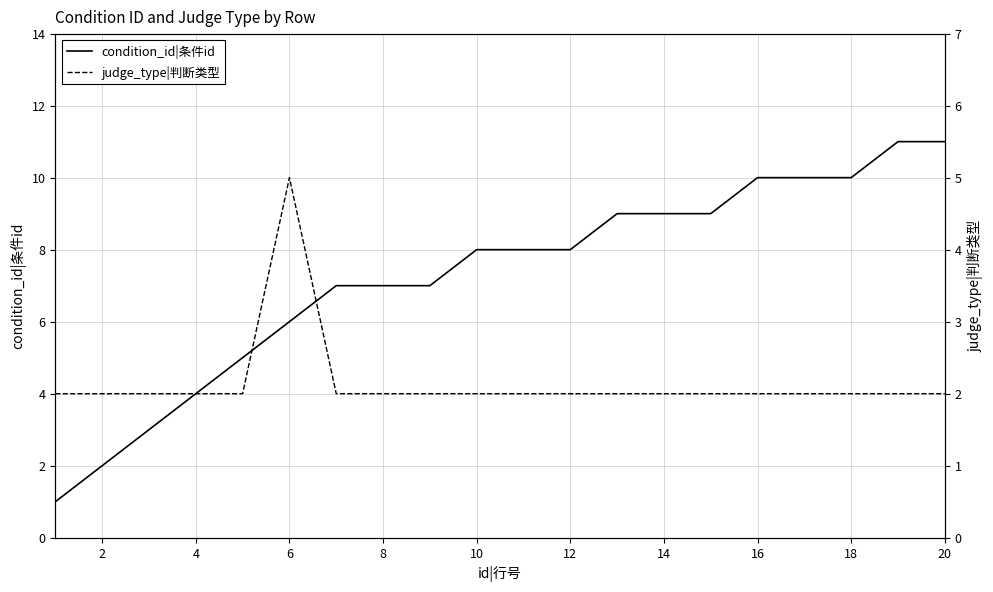

Rank the series at 20 from lowest to highest value.

judge_type|判断类型, condition_id|条件id